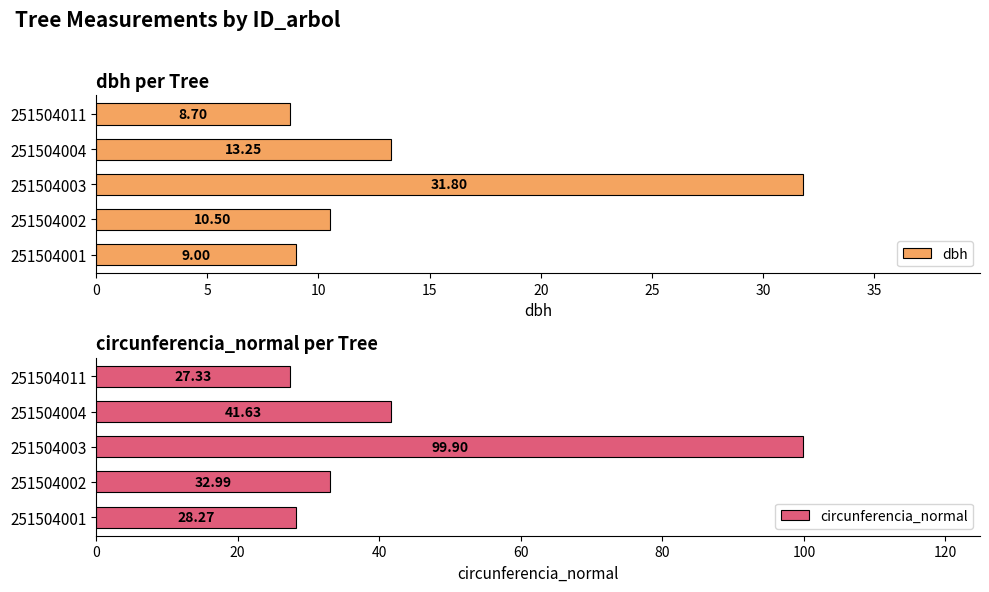

What is the minimum value for dbh?

8.7